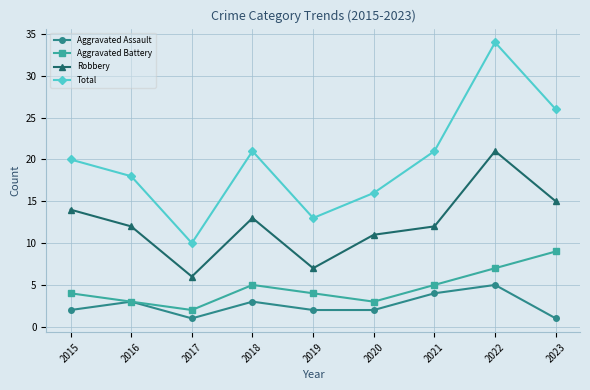

At which category is the sum across all series the highest?

2022